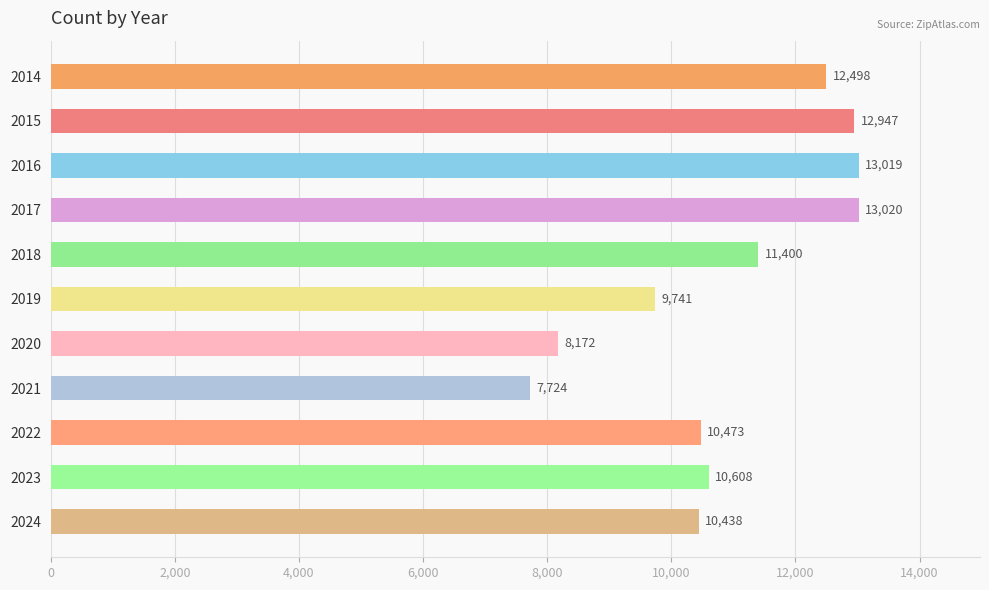

At which category does the chart reach its peak across all series?

2017